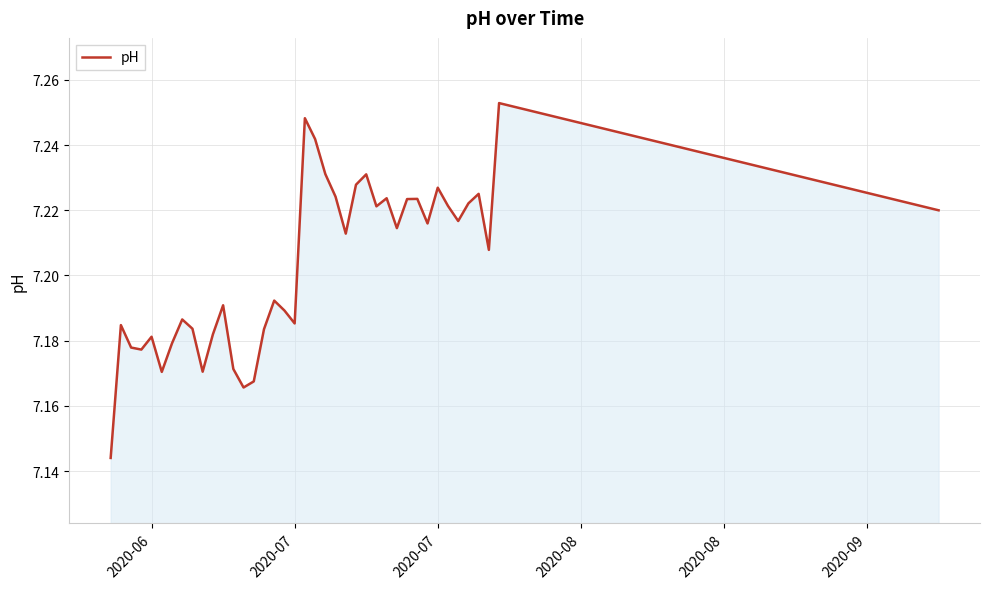

What is the maximum value shown in the chart?

7.3